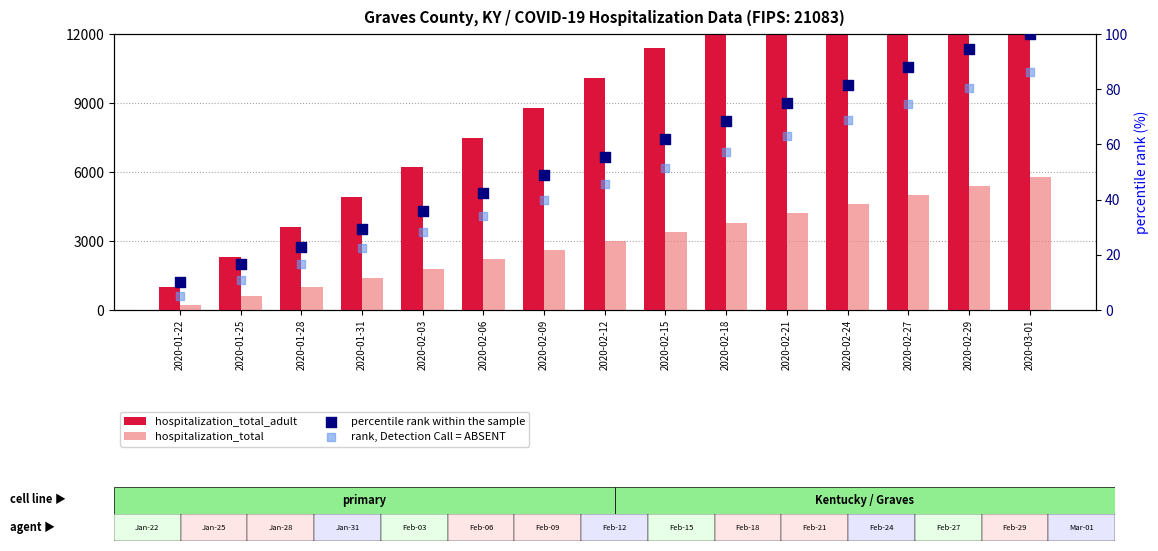

Which series contains the lowest Y value?

rank, Detection Call = ABSENT